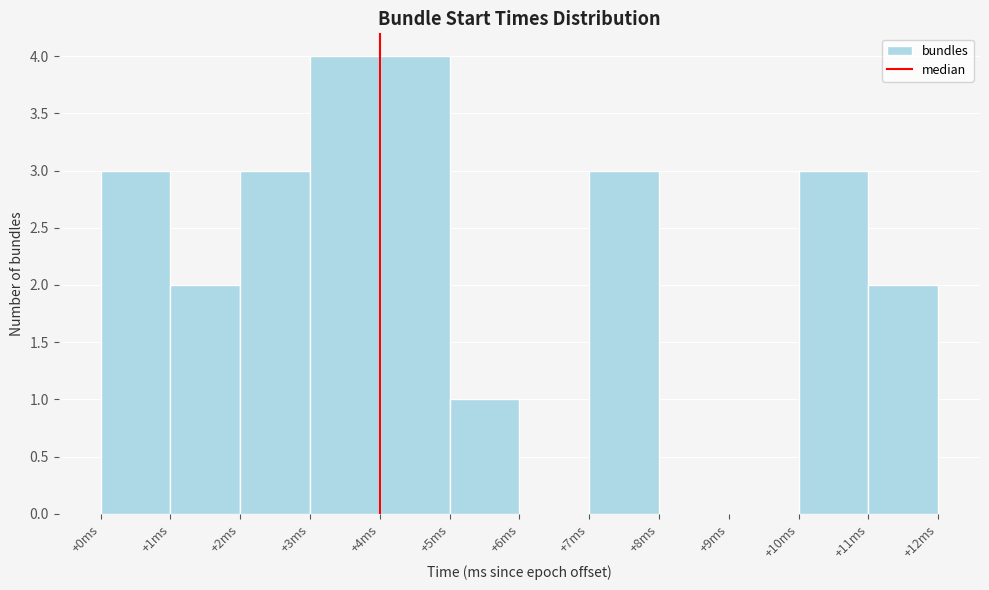

Reading left to right, list every bar in this chart as the range it spans on the x-axis followed by its height. The values are not printed on the chart, so give them approximately, as read against the axis.

0 to 1: 3
1 to 2: 2
2 to 3: 3
3 to 4: 4
4 to 5: 4
5 to 6: 1
6 to 7: 0
7 to 8: 3
8 to 9: 0
9 to 10: 0
10 to 11: 3
11 to 12: 2